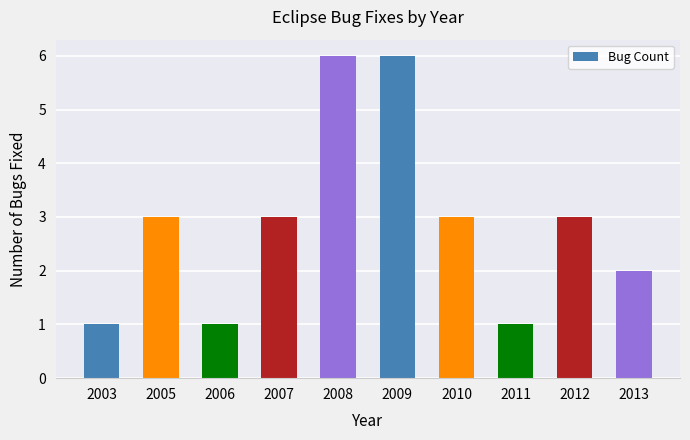

What is the value of the 2nd bar from the left?

3